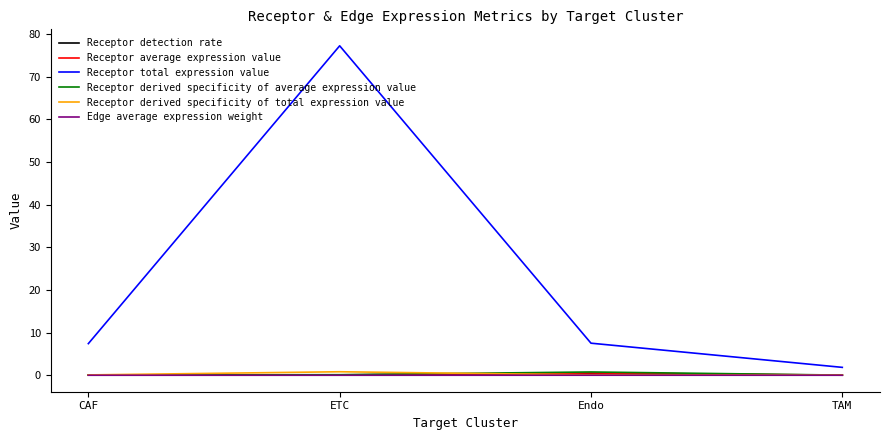

True or false: Receptor average expression value and Edge average expression weight cross at least once.

False